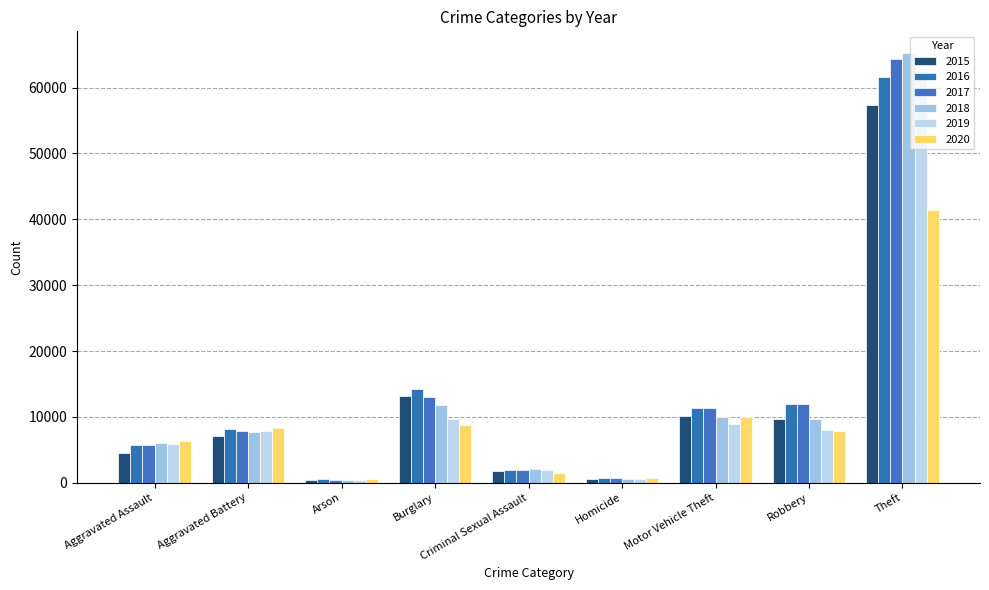

How many values in the 2018 series are below 7734?

4